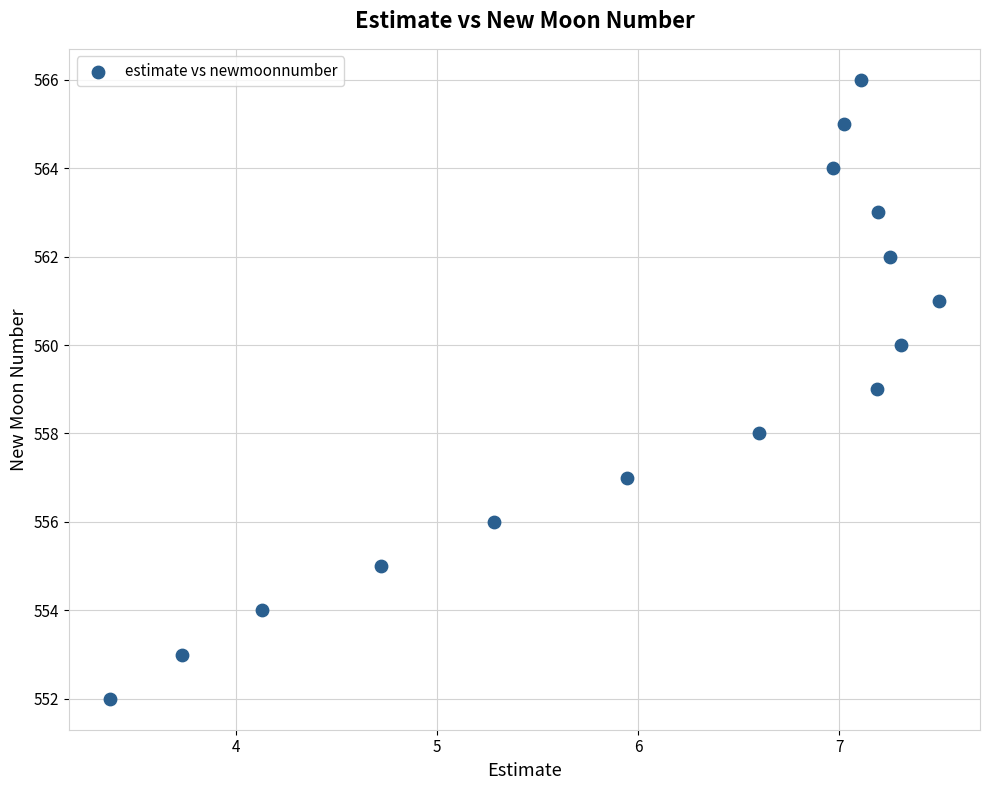

What is the range of Y values (max minus min)?

14